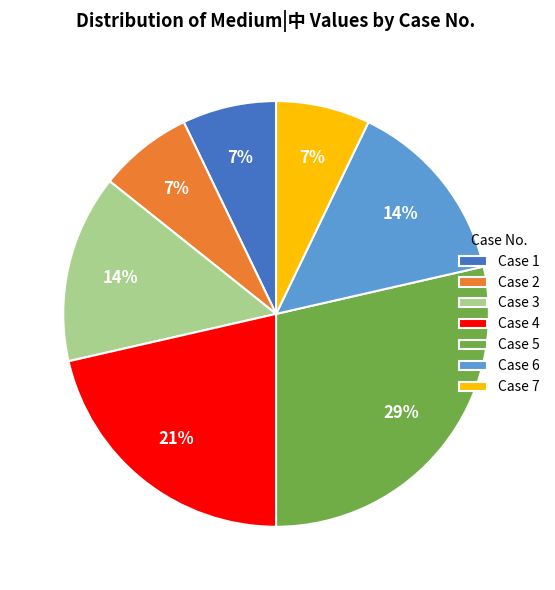

To the nearest percent, what percentage of the pie is Case 3?

14%